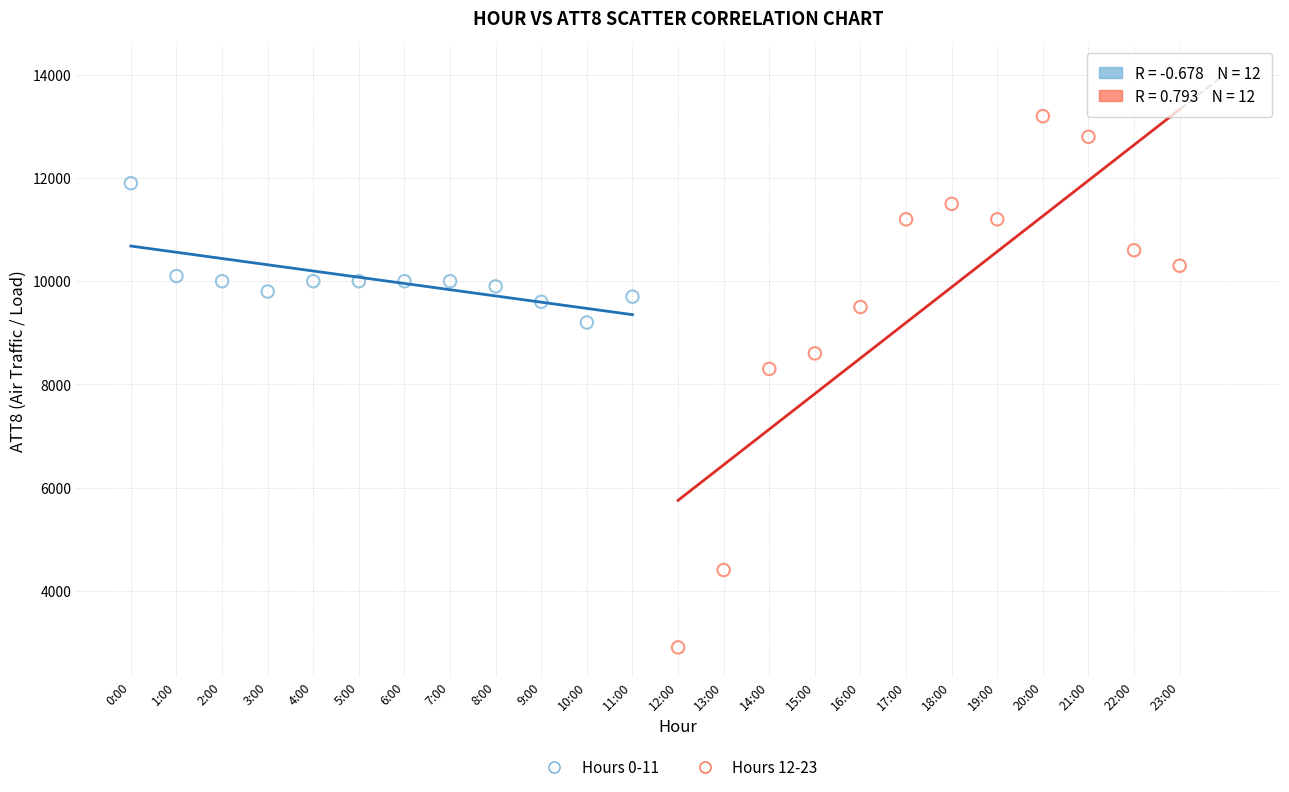

Which series contains the highest Y value?

Hours 12-23